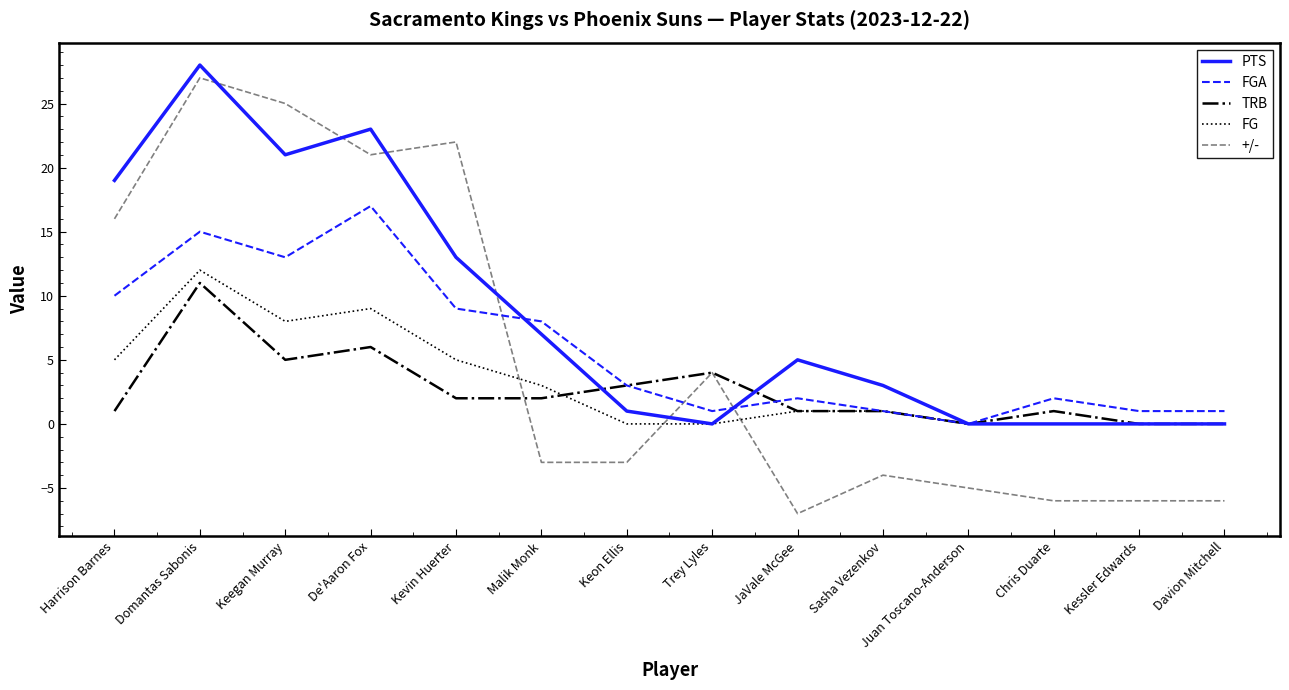

Is it true that +/- equals -1 at Malik Monk?

False